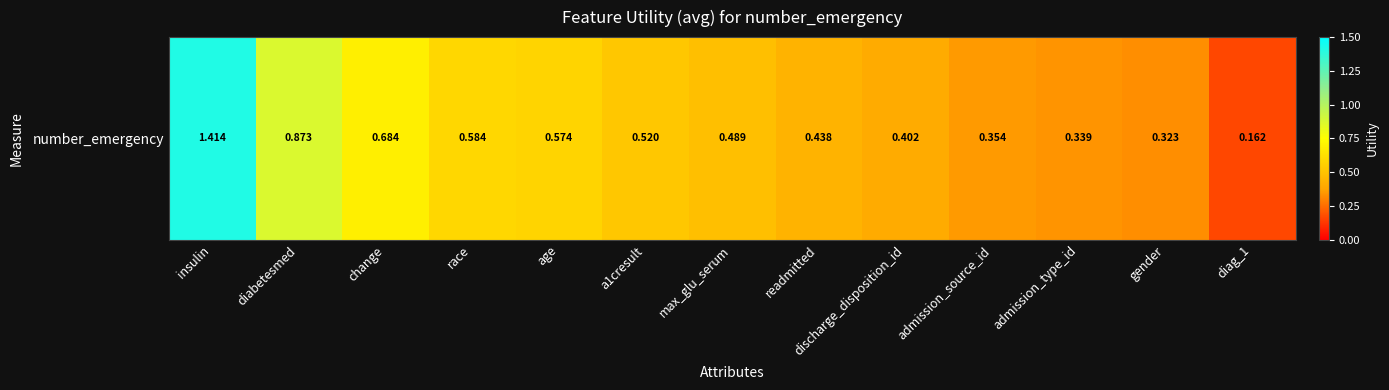

The value at gender is 0.3. True or false?

True